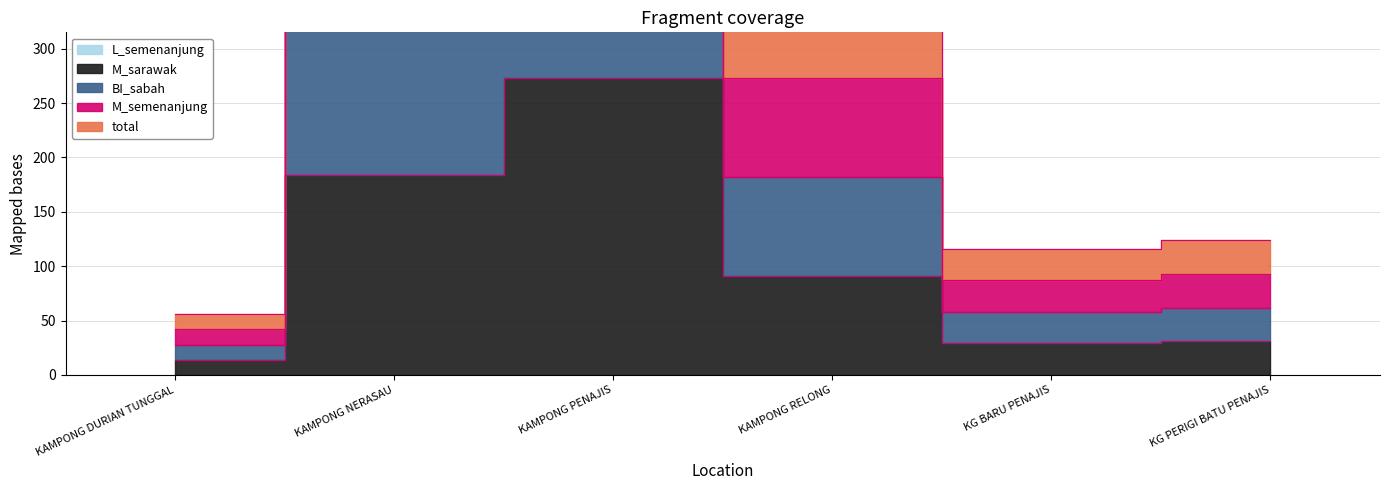

Is it true that M_sarawak equals 273 at KAMPONG RELONG?

True